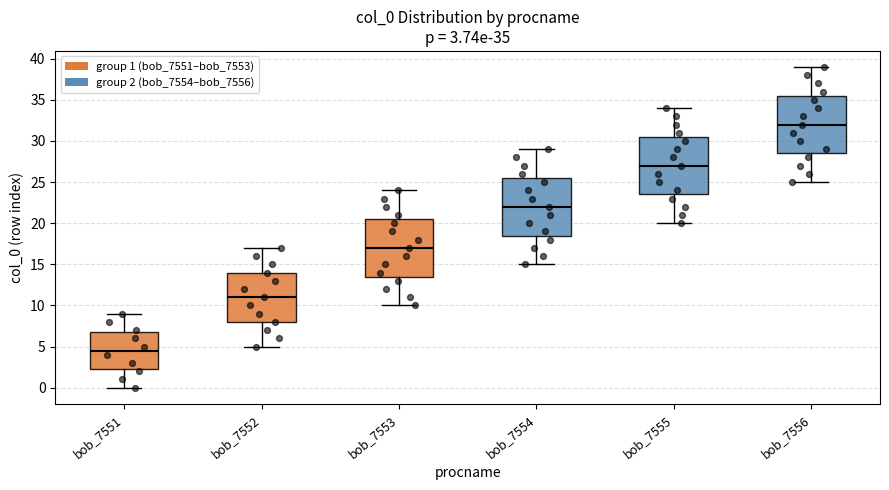

Which box's median line is the lowest?

bob_7551